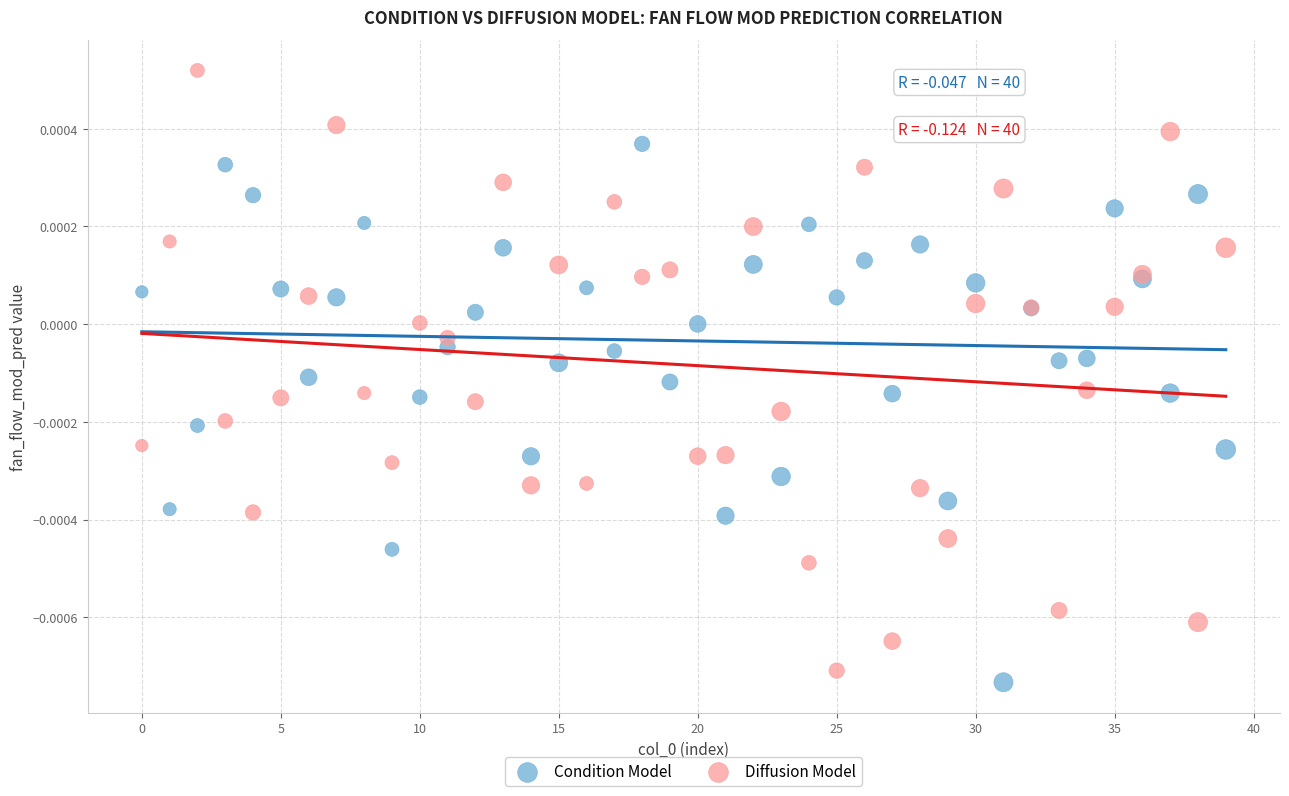

Which series contains the highest Y value?

Diffusion Model